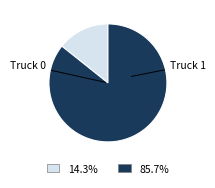

What is the change in value from Truck 0 to Truck 1?

+5